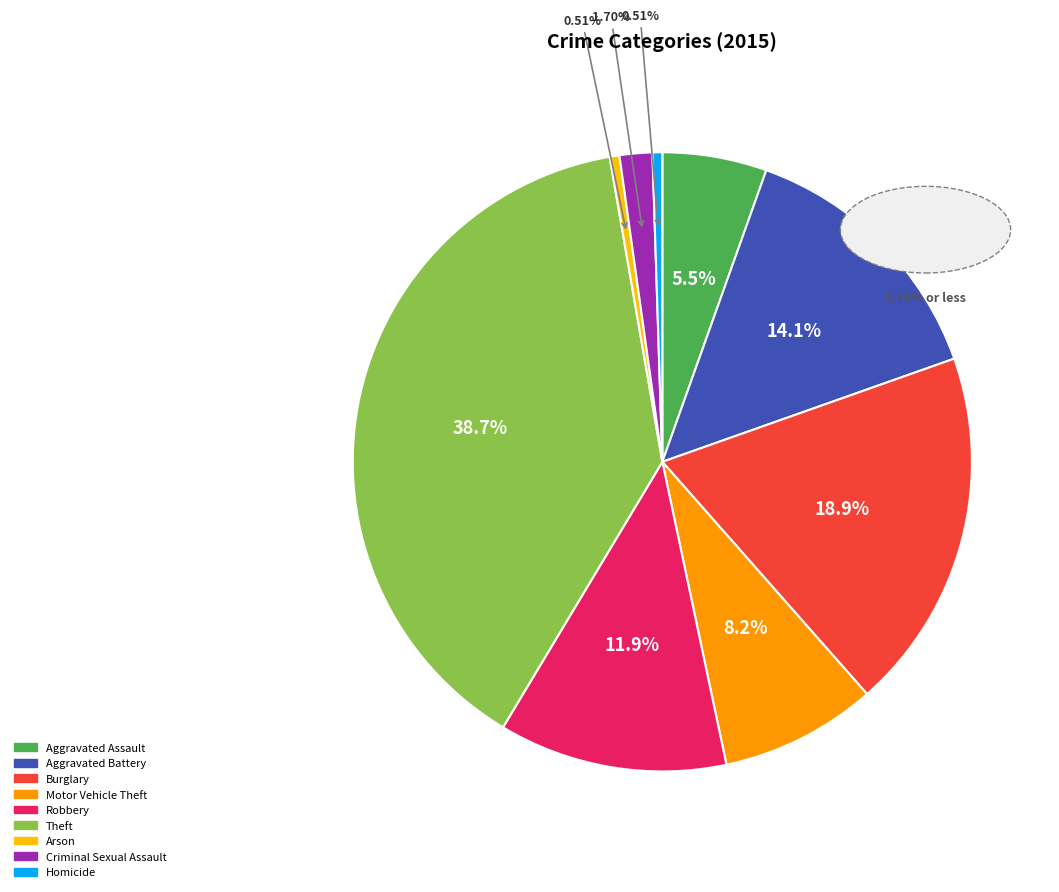

Is it true that Theft is 39% of the pie?

True